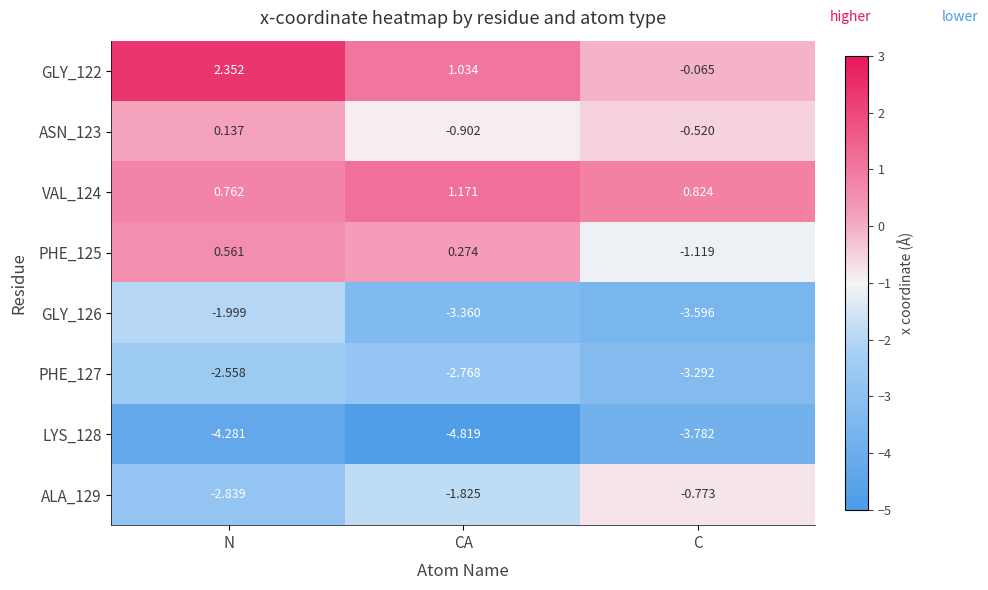

List the series in order of their peak value, lowest first.

LYS_128, PHE_127, GLY_126, ALA_129, ASN_123, PHE_125, VAL_124, GLY_122